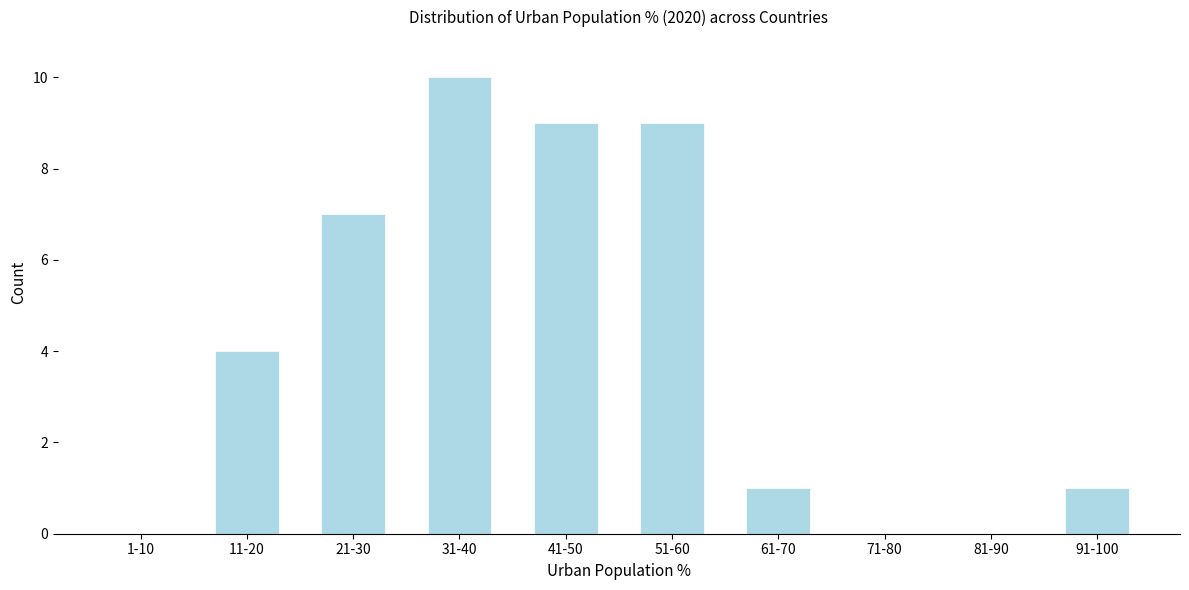

Reading left to right, transcribe all the data shown in this chart.

1-10=0	11-20=4	21-30=7	31-40=10	41-50=9	51-60=9	61-70=1	71-80=0	81-90=0	91-100=1